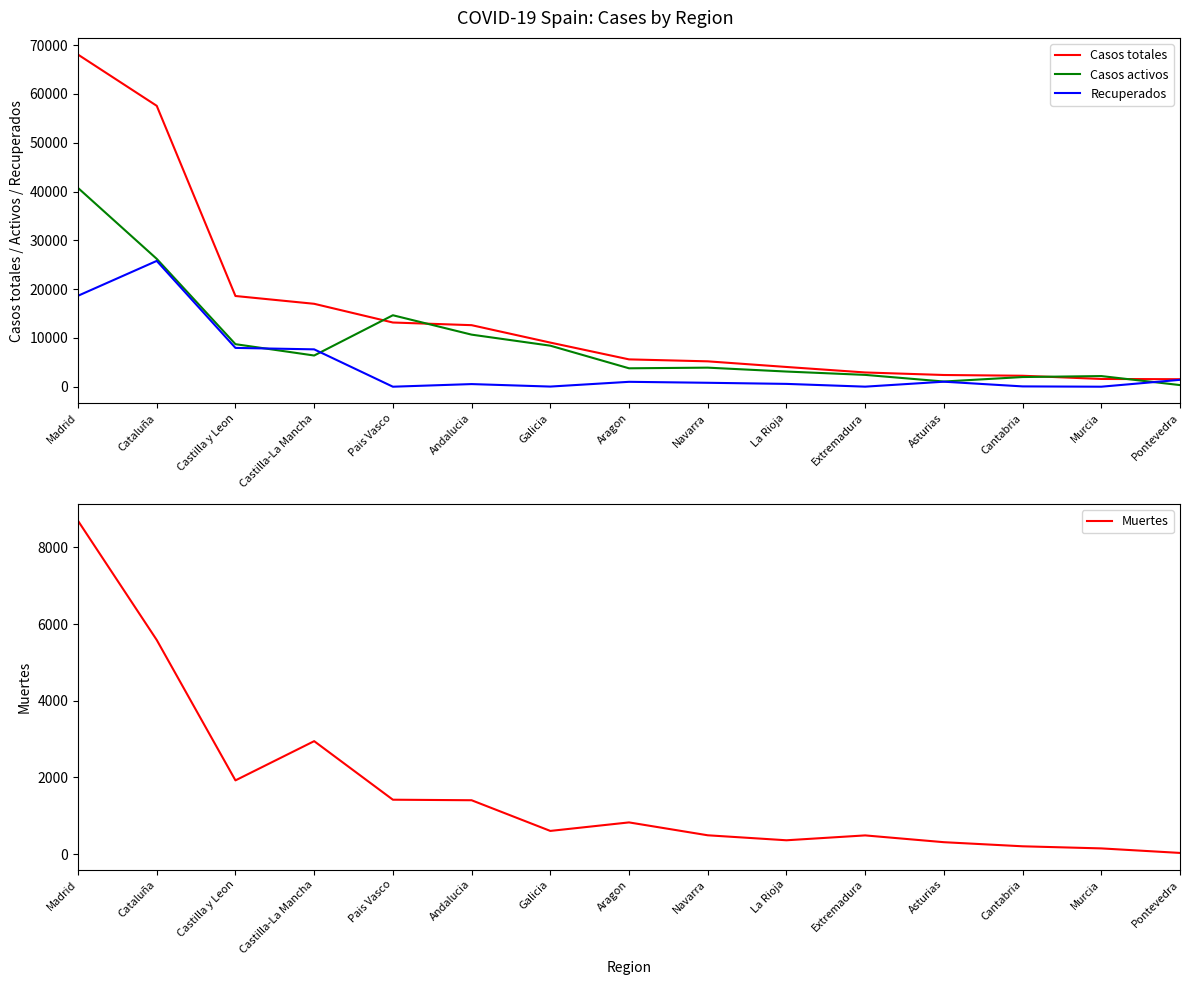

Between Castilla y Leon and Pais Vasco, which series saw the biggest shift?

Recuperados